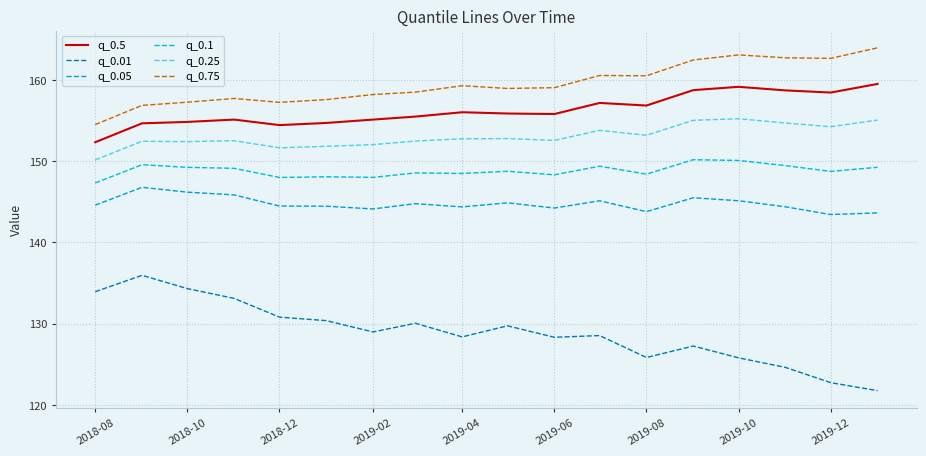

Which series has the largest total across all categories?

q_0.75